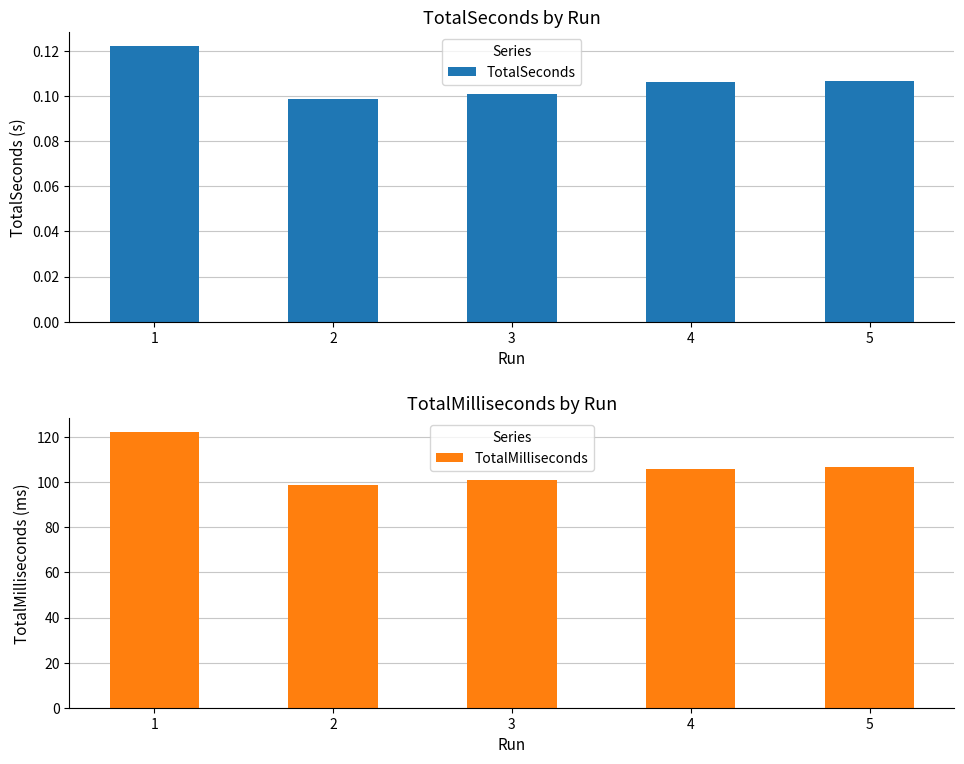

Which category has the highest value in the TotalMilliseconds series?

1